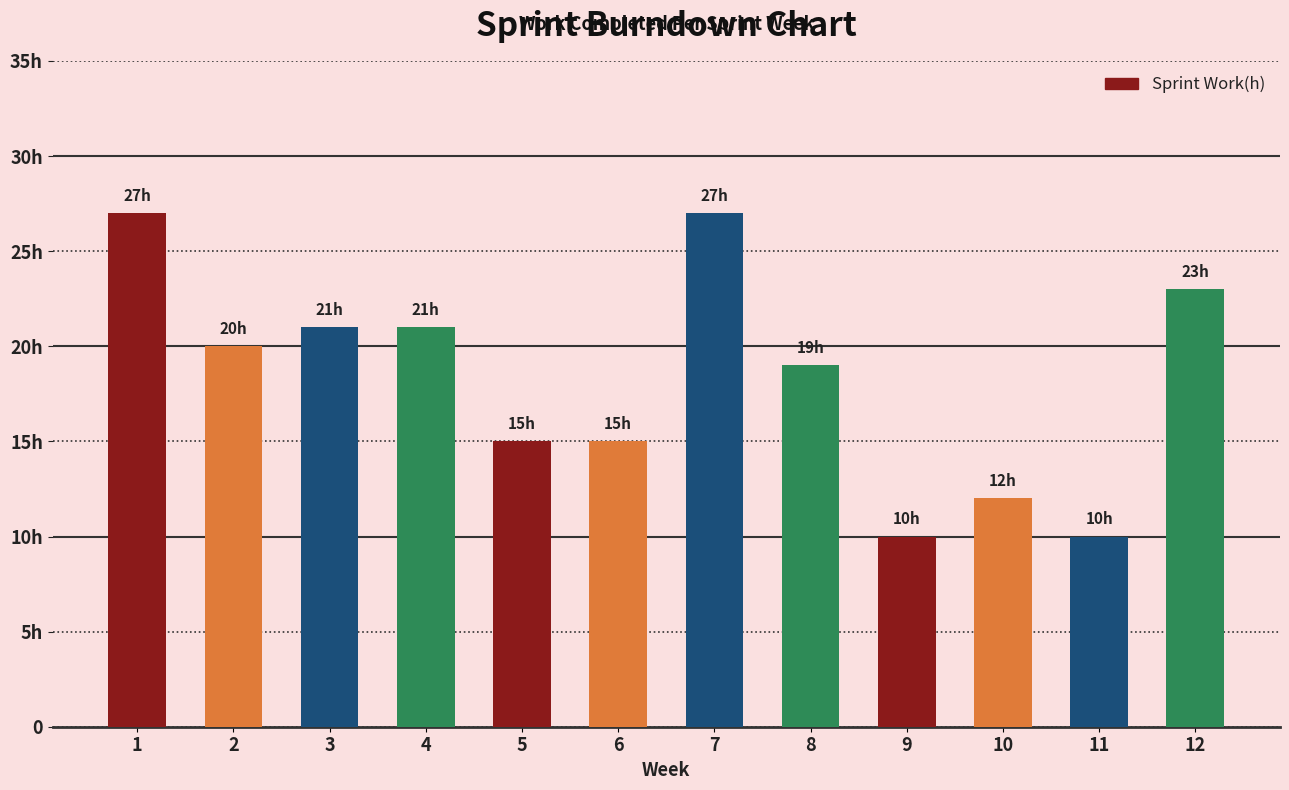

Does the chart contain any negative values?

No